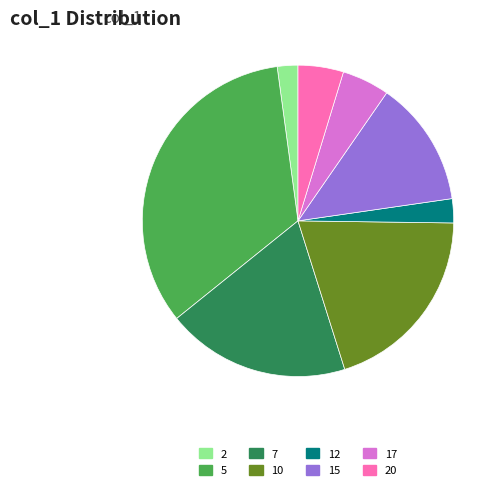

Which has a higher value, 10 or 5?

5